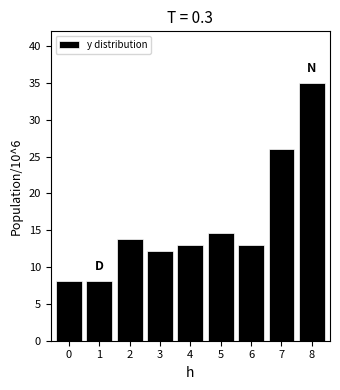

Reading left to right, transcribe all the data shown in this chart.

8.1	8.1	13.8	12.2	13.0	14.7	13.0	26.0	35.0